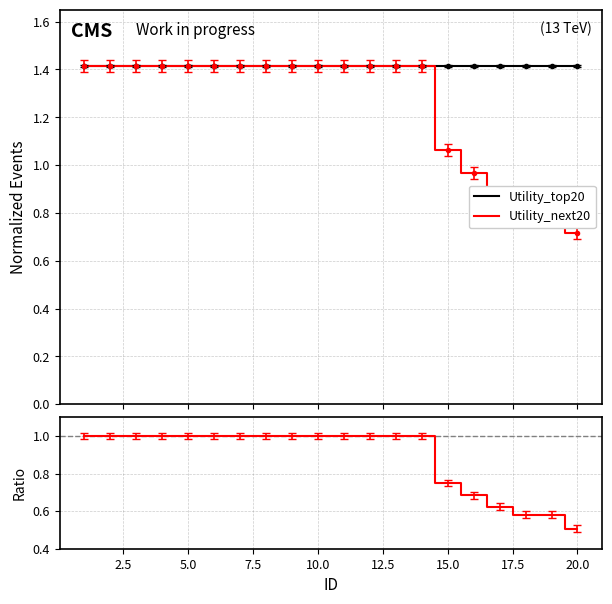

What is the maximum value for Utility_top20?

1.4